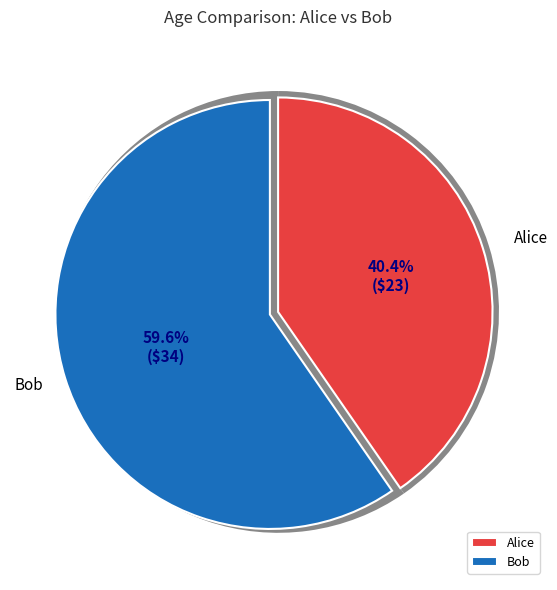

What is the total percentage of Alice and Bob?

100.0%